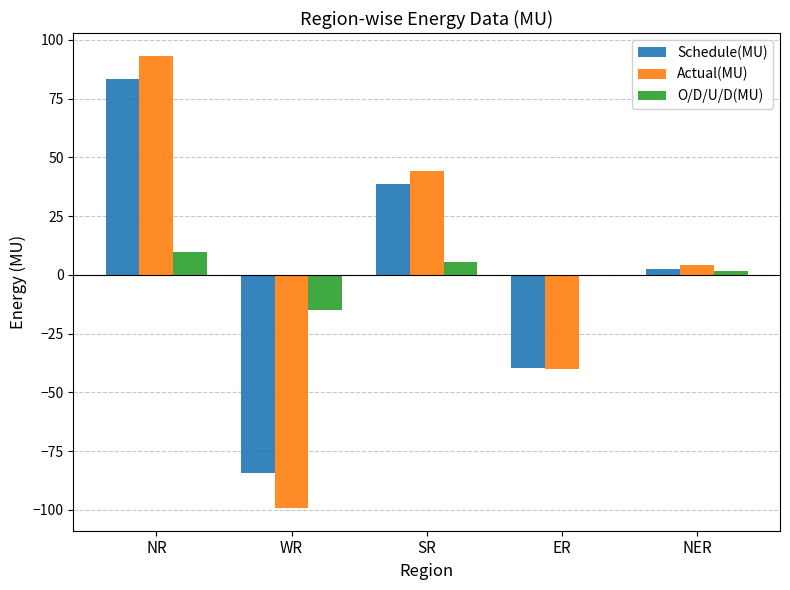

How many values in the O/D/U/D(MU) series are below 1?

2